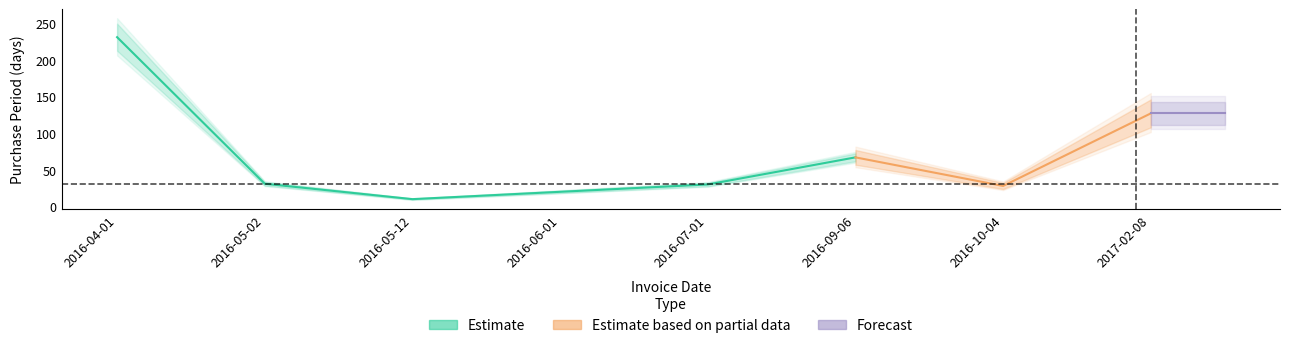

Which label corresponds to the largest value in the chart?

2016-04-01